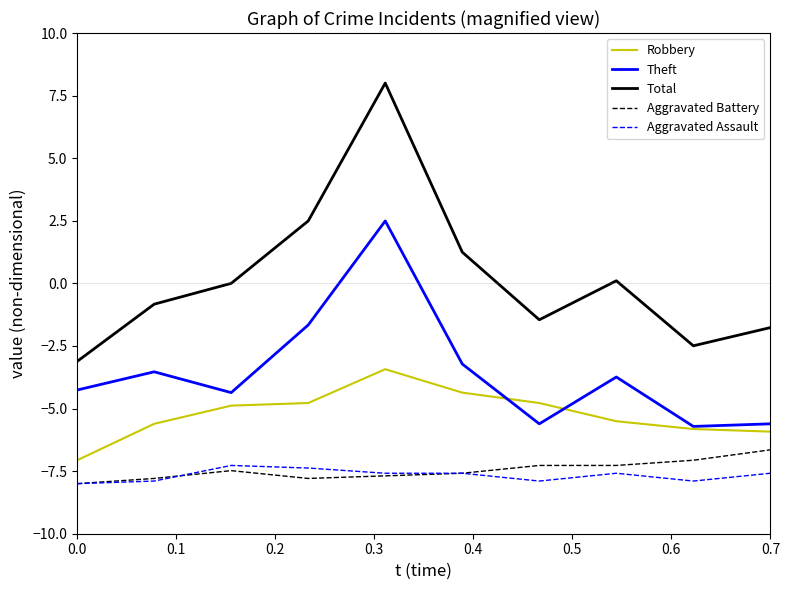

True or false: Theft and Aggravated Assault intersect in this chart.

False